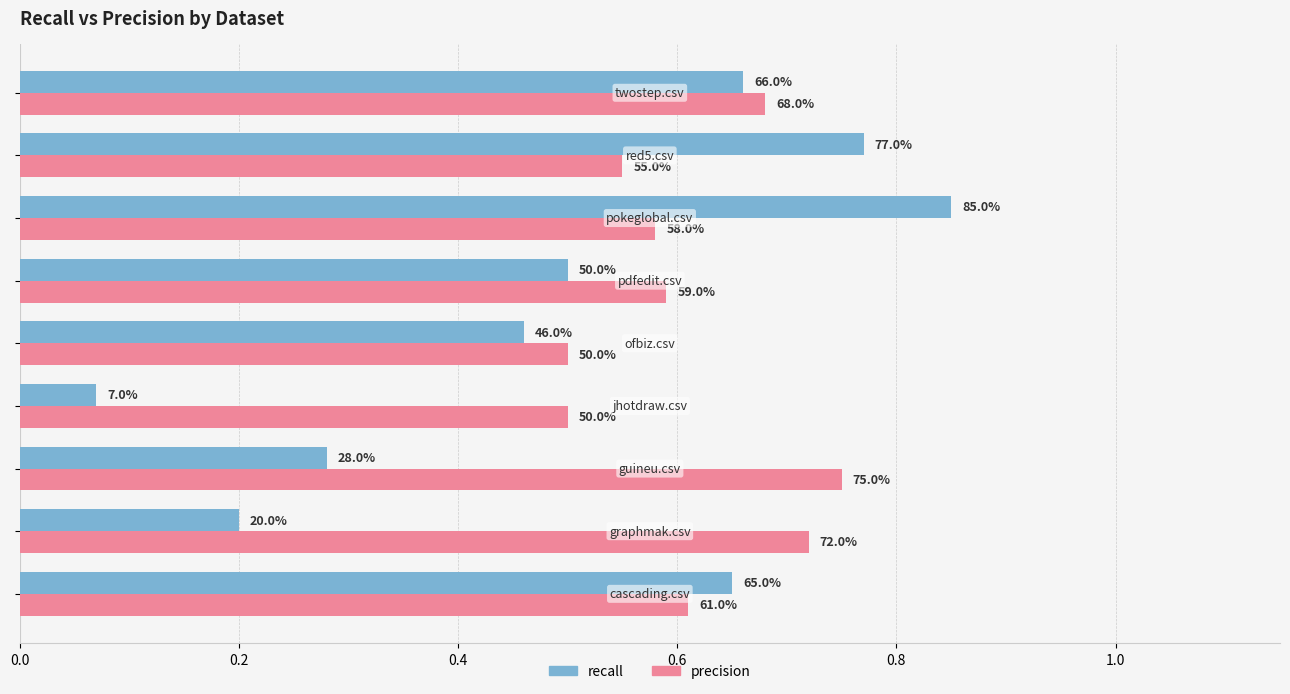

What are all the series names shown in the legend?

recall, precision